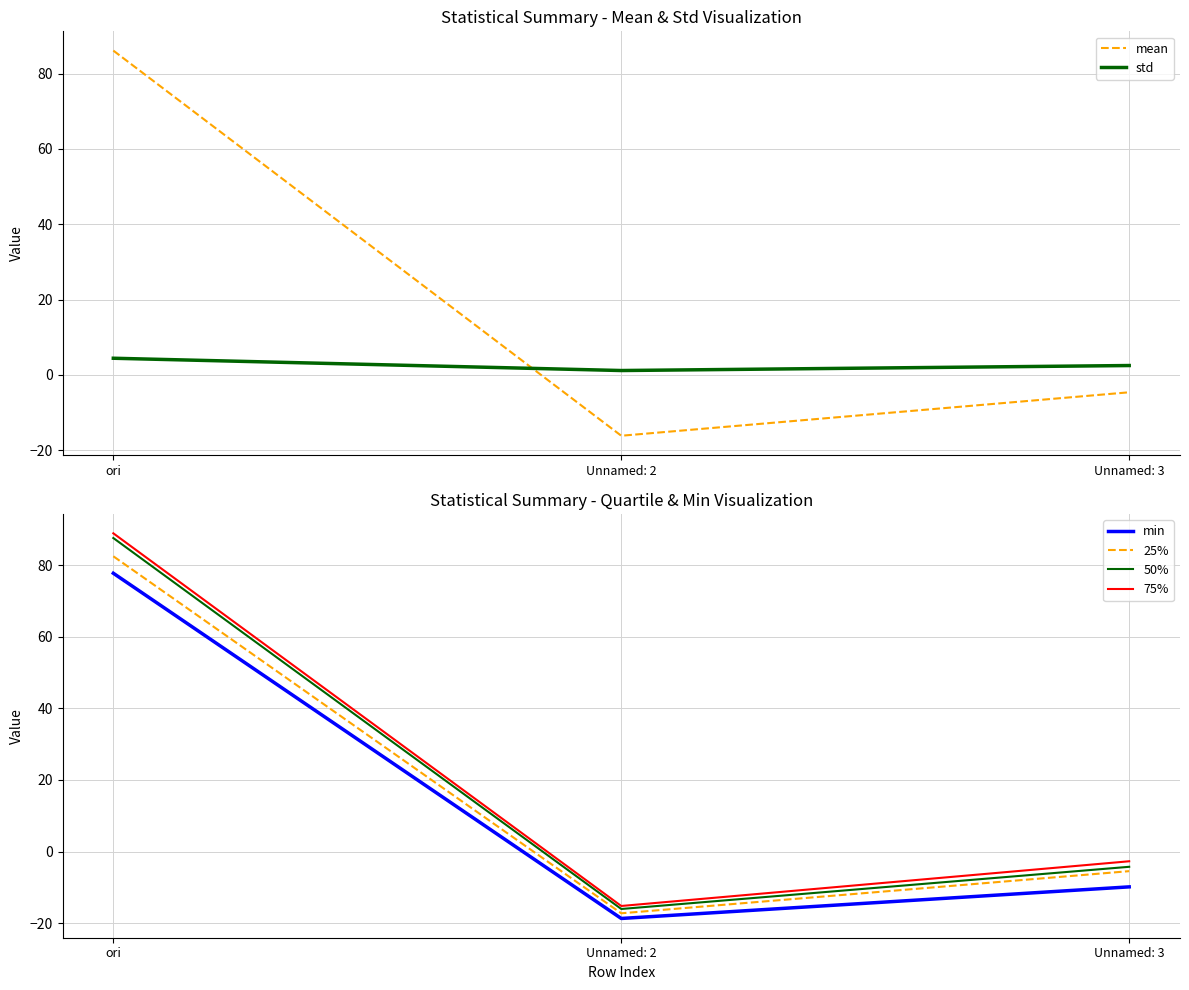

What is the sum of all mean values?

65.3